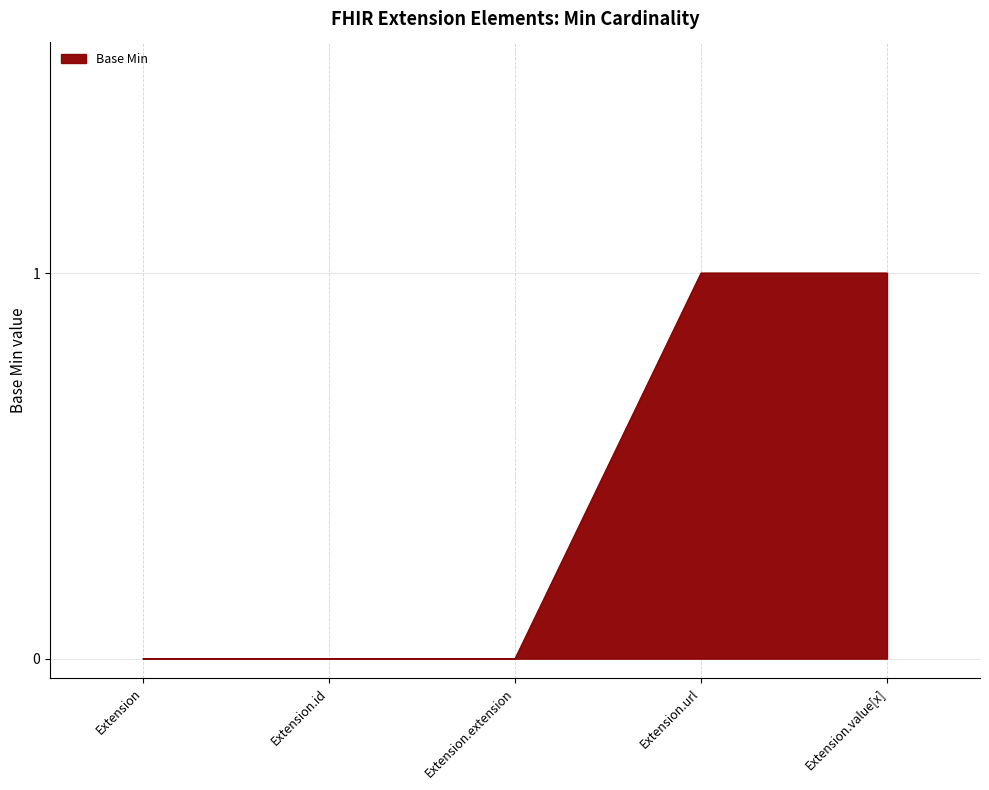

True or false: the data has more than 2 interior local peaks.

False